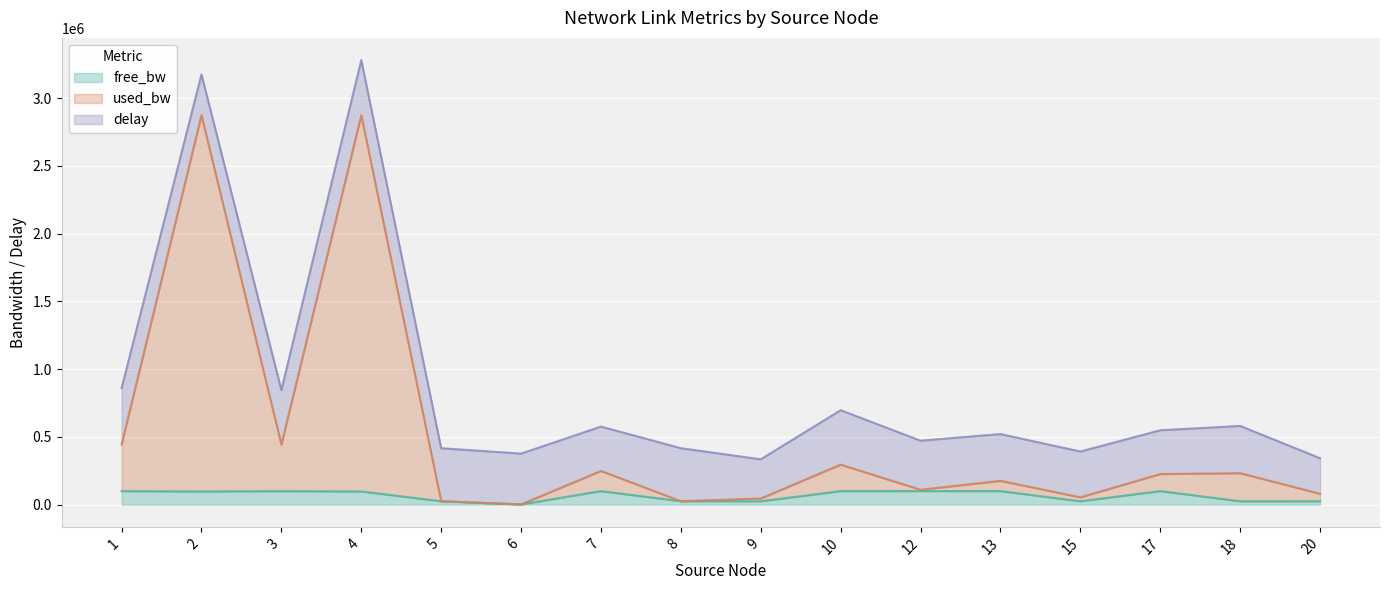

What is the lowest value of the free_bw series?

1549.8